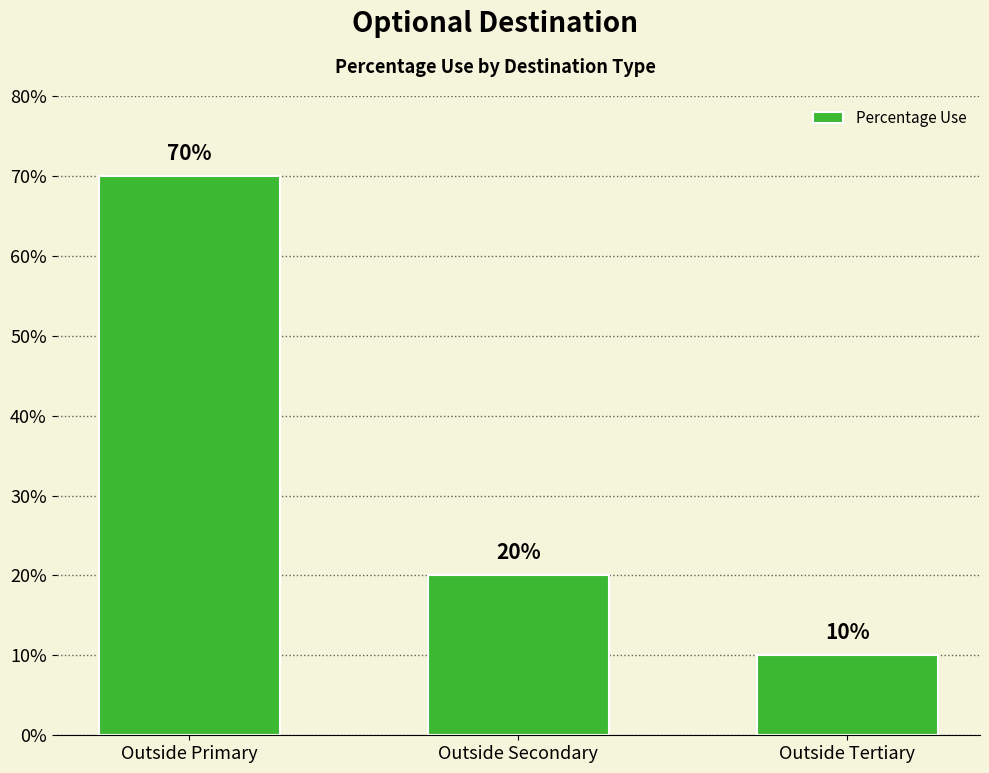

Which label corresponds to the largest value in the chart?

Outside Primary